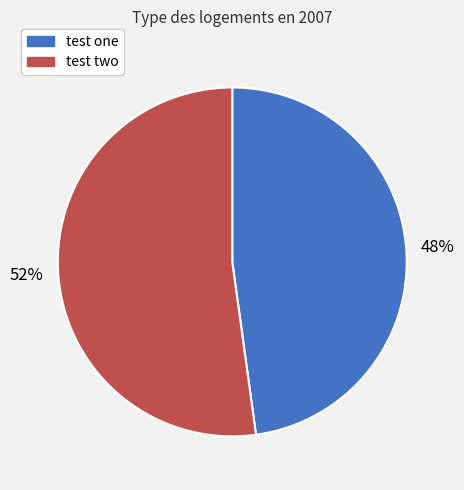

Is the sum of test one and test two greater than half?

Yes